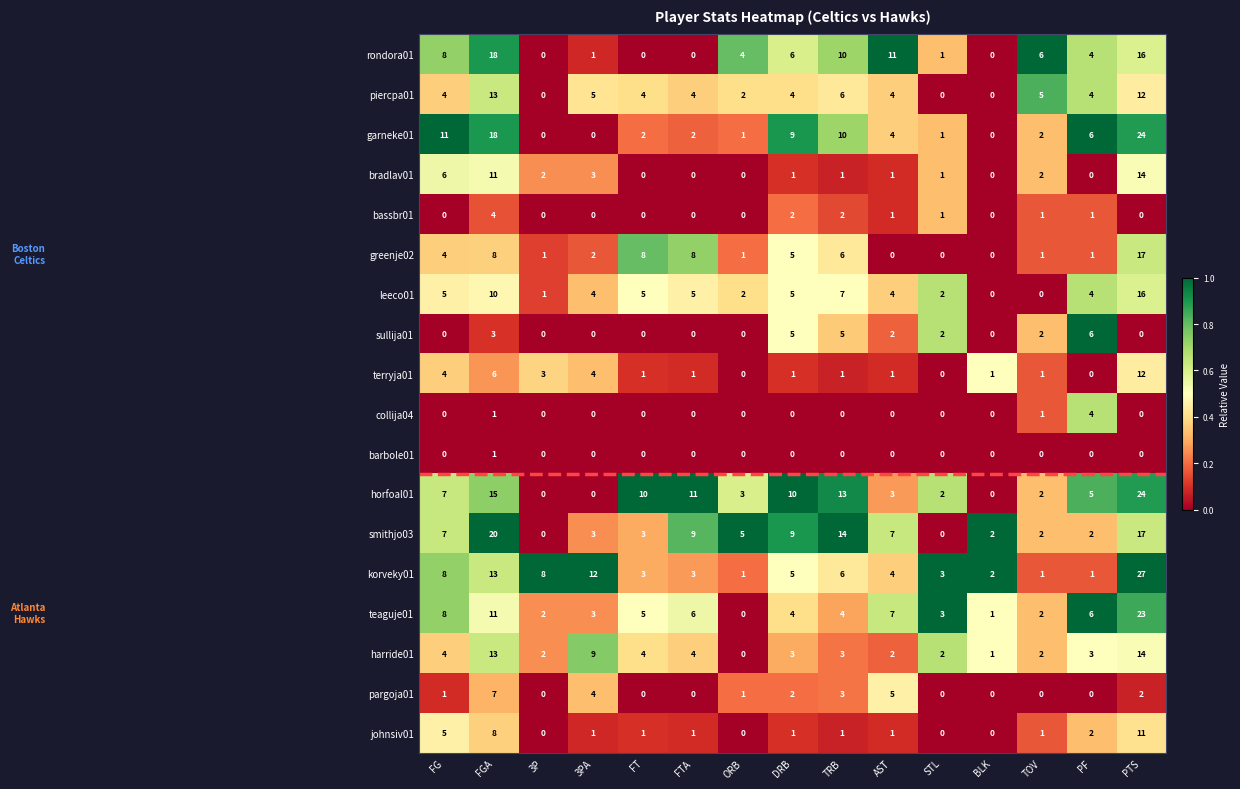

What is the difference between the maximum and minimum values in the bradlav01 series?

14